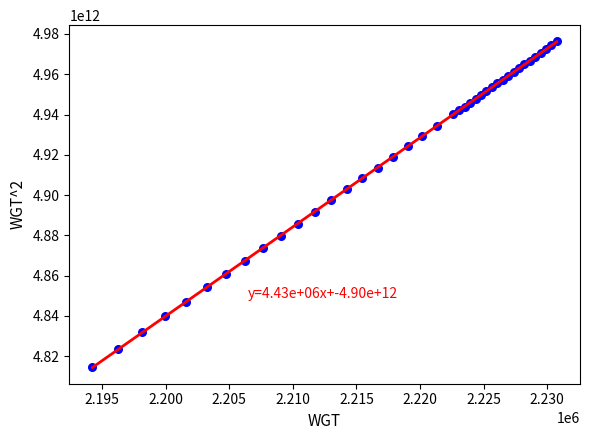

What Y value in the scatter plot is closest to 4895505000000?

4897350000000